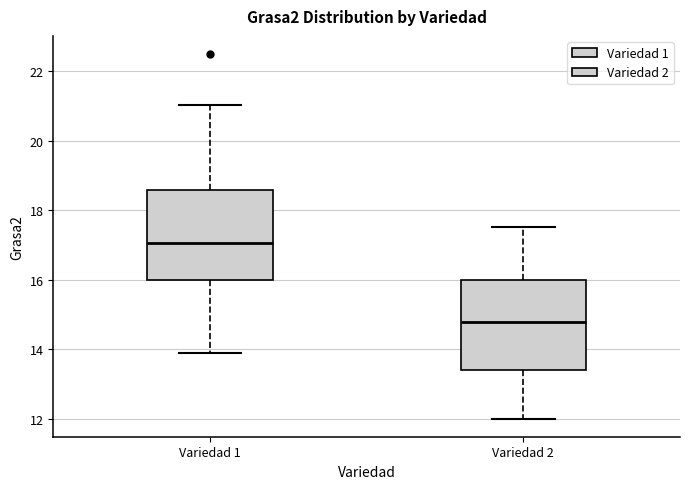

Which box's median line is the highest?

Variedad 1